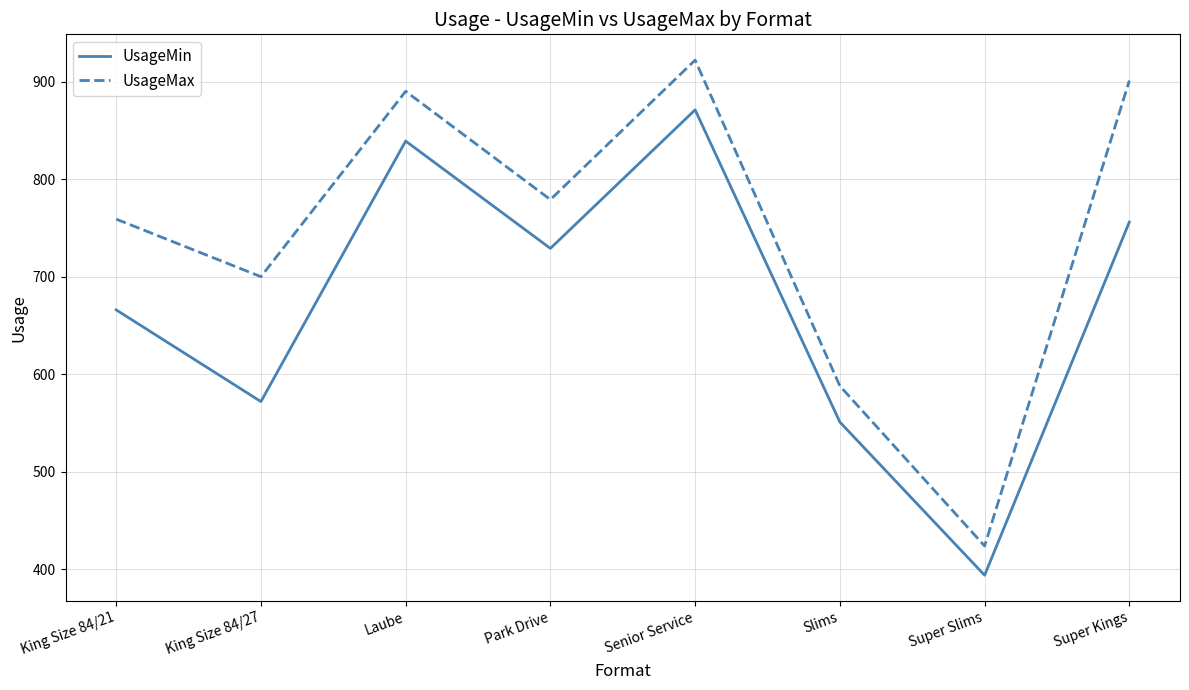

True or false: UsageMax and UsageMin intersect in this chart.

False